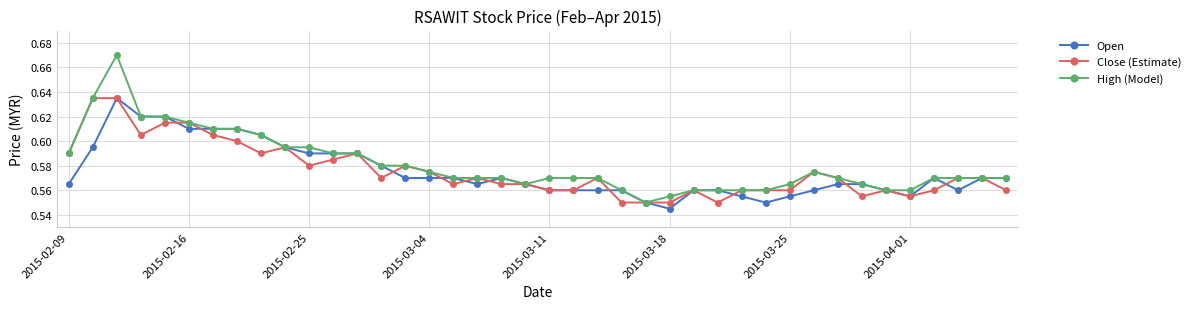

Count the Close (Estimate) values in the range 0 to 1.

40